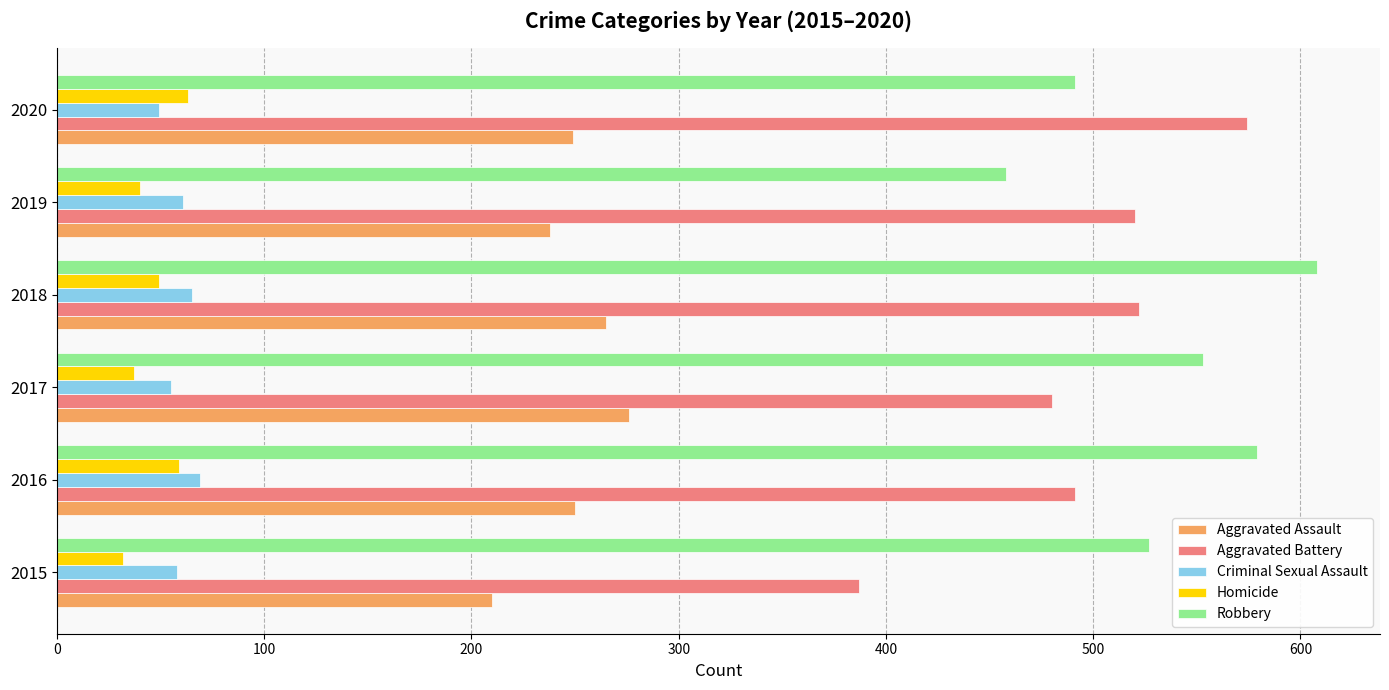

Is the value of Criminal Sexual Assault at 2019 greater than the value of Robbery at 2016?

No